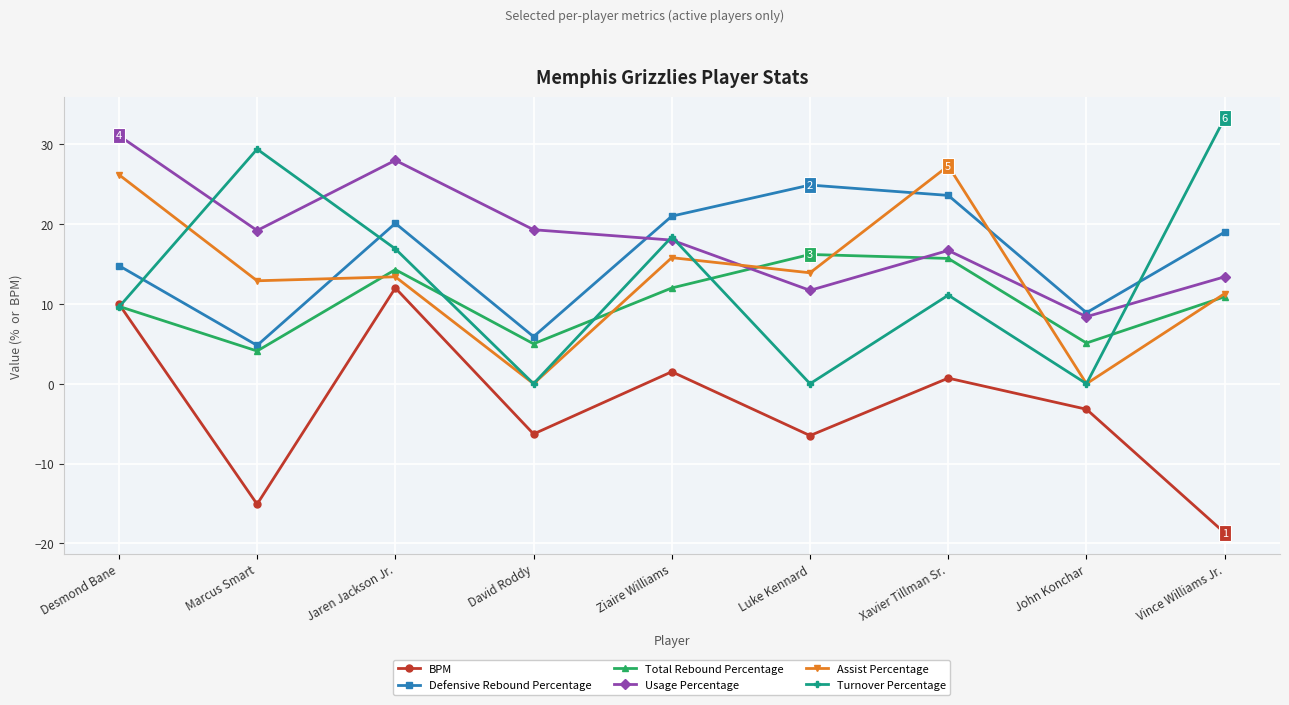

What is the difference between the maximum and minimum values in the BPM series?

30.7